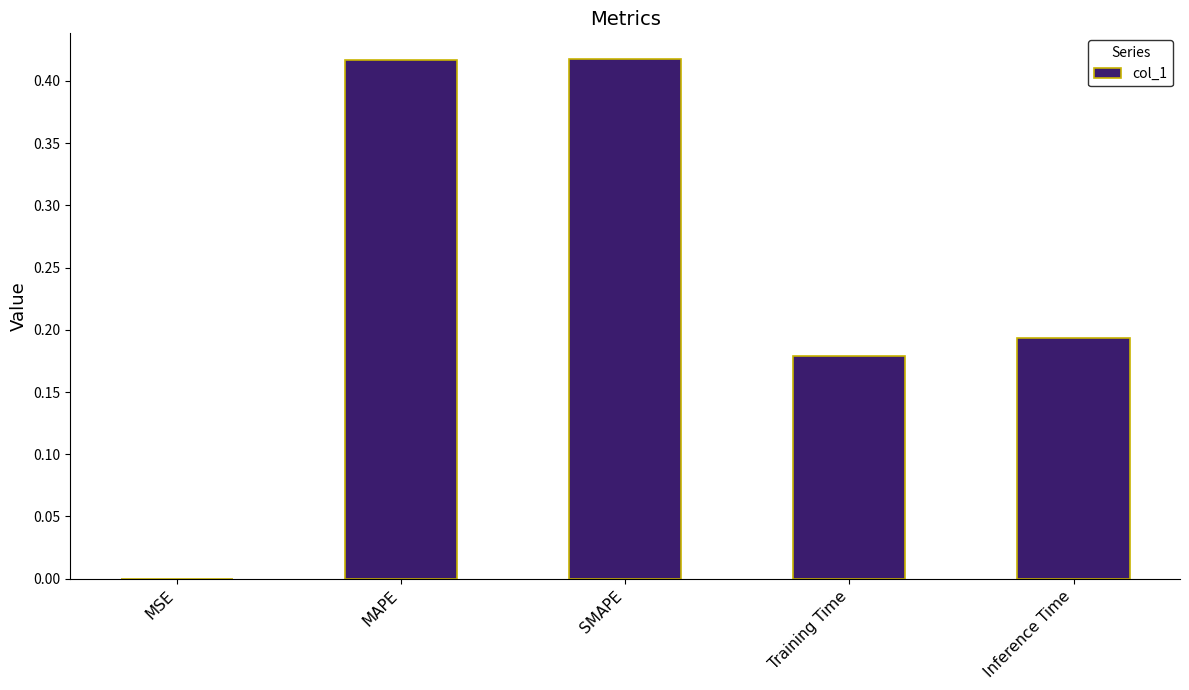

True or false: the data shows 0.1 at MAPE.

False